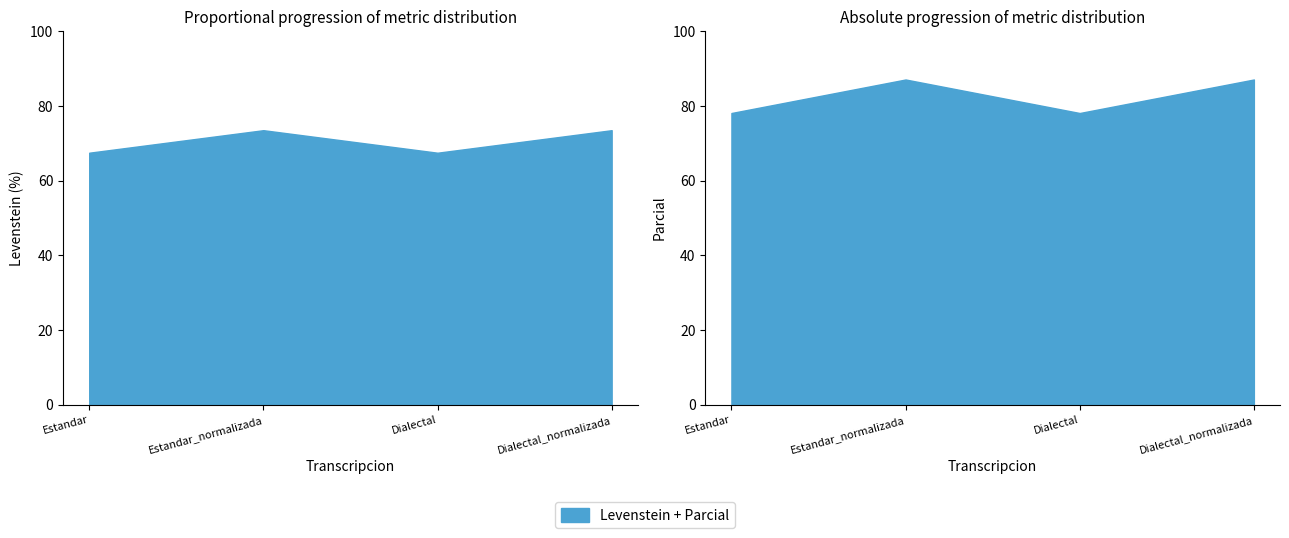

True or false: Parcial and Levenstein intersect in this chart.

False